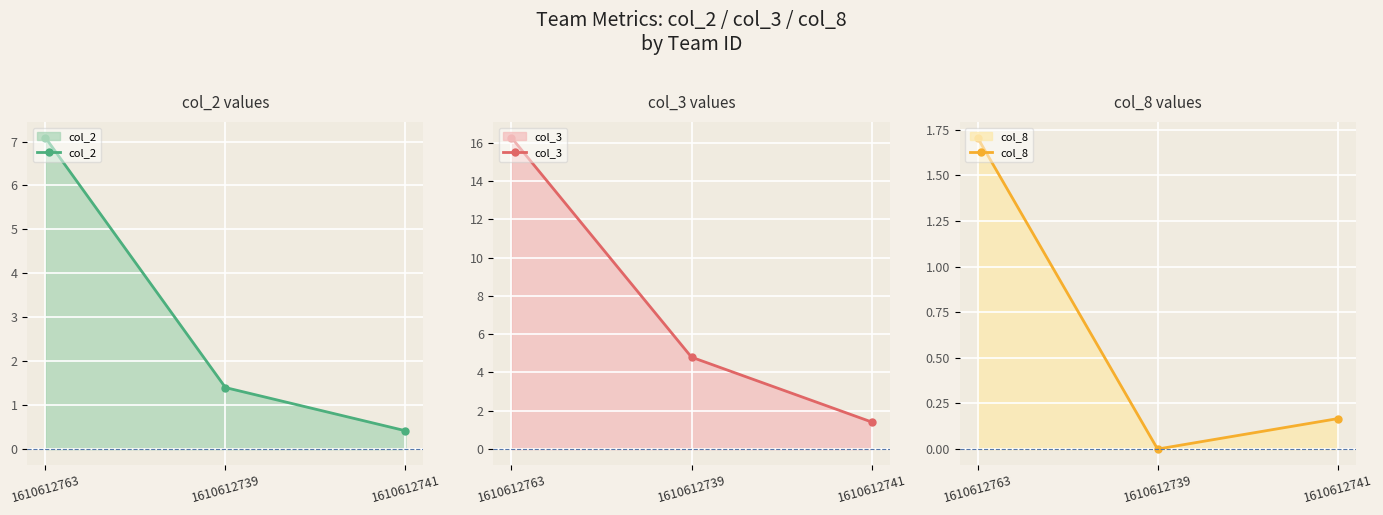

How many values in col_8 are above zero?

2